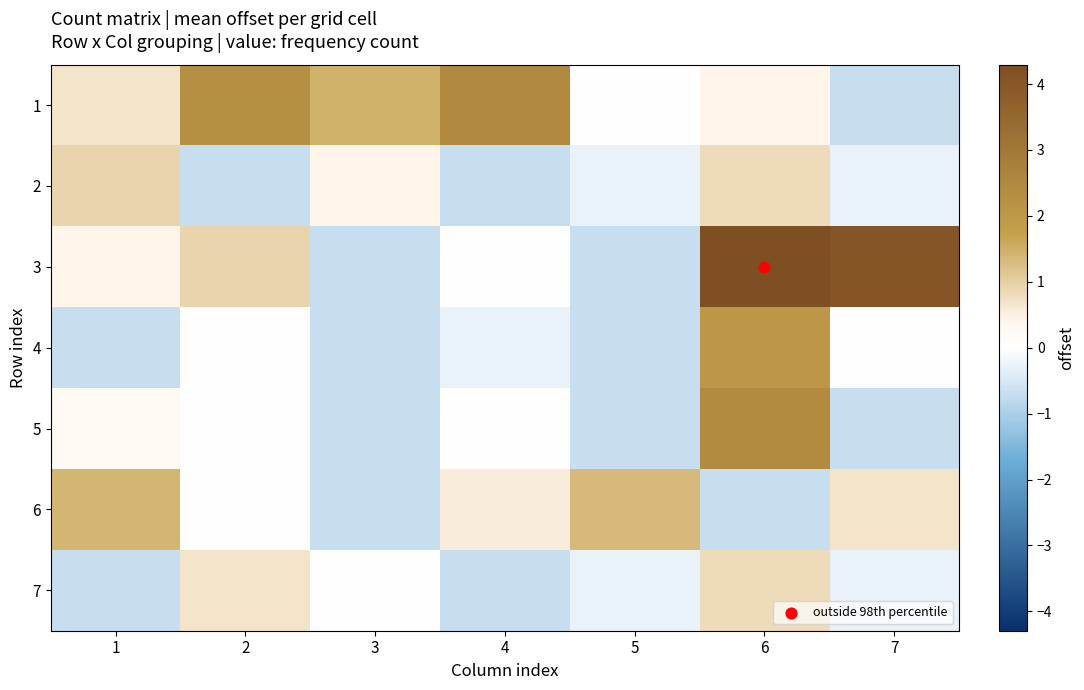

Which has a higher value, 3 or 7?

3